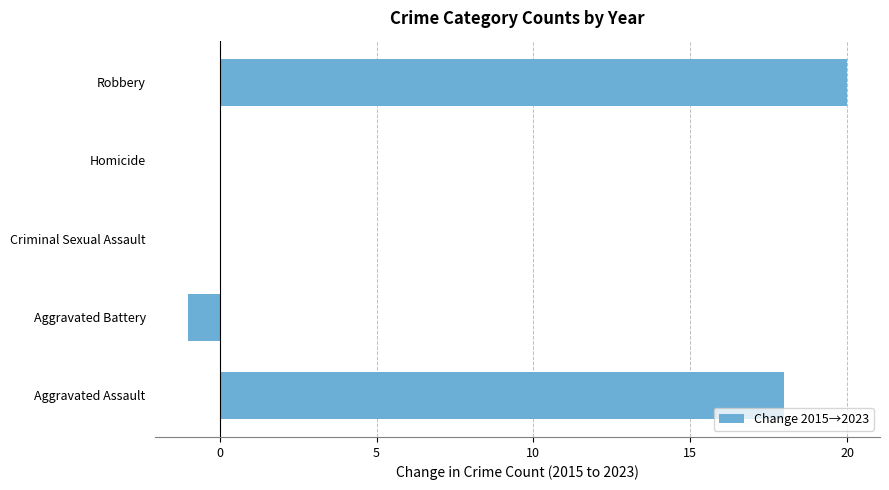

The value at Homicide is 0. True or false?

True